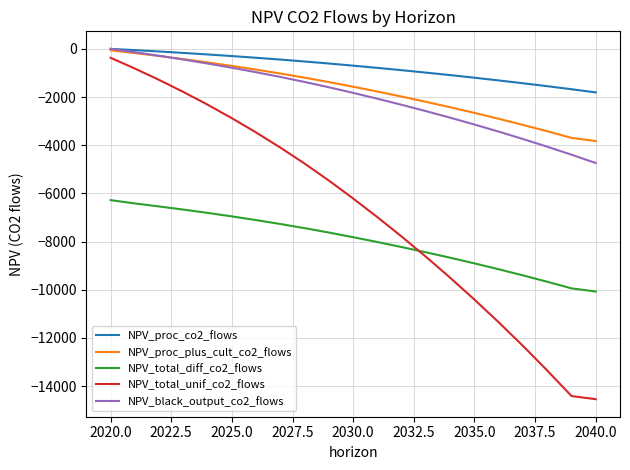

True or false: NPV_total_unif_co2_flows and NPV_black_output_co2_flows cross at least once.

False